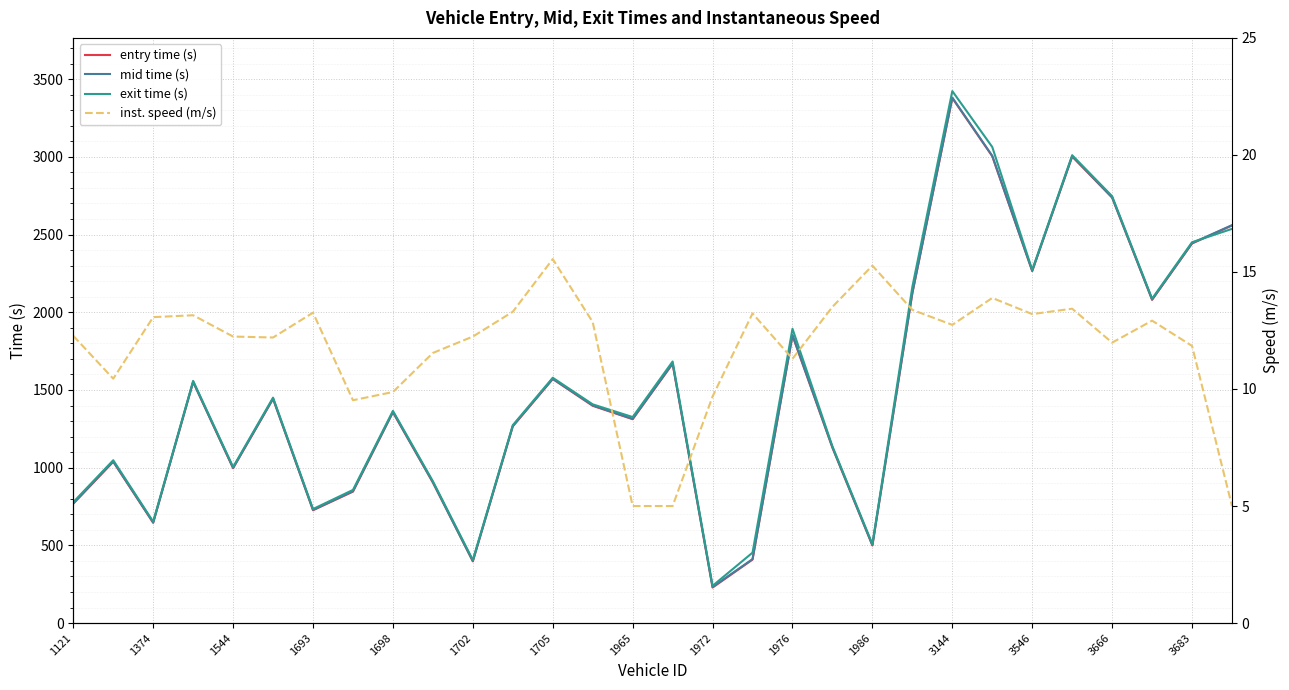

The entry time (s) series shows 1356.1 at 1698. True or false?

True